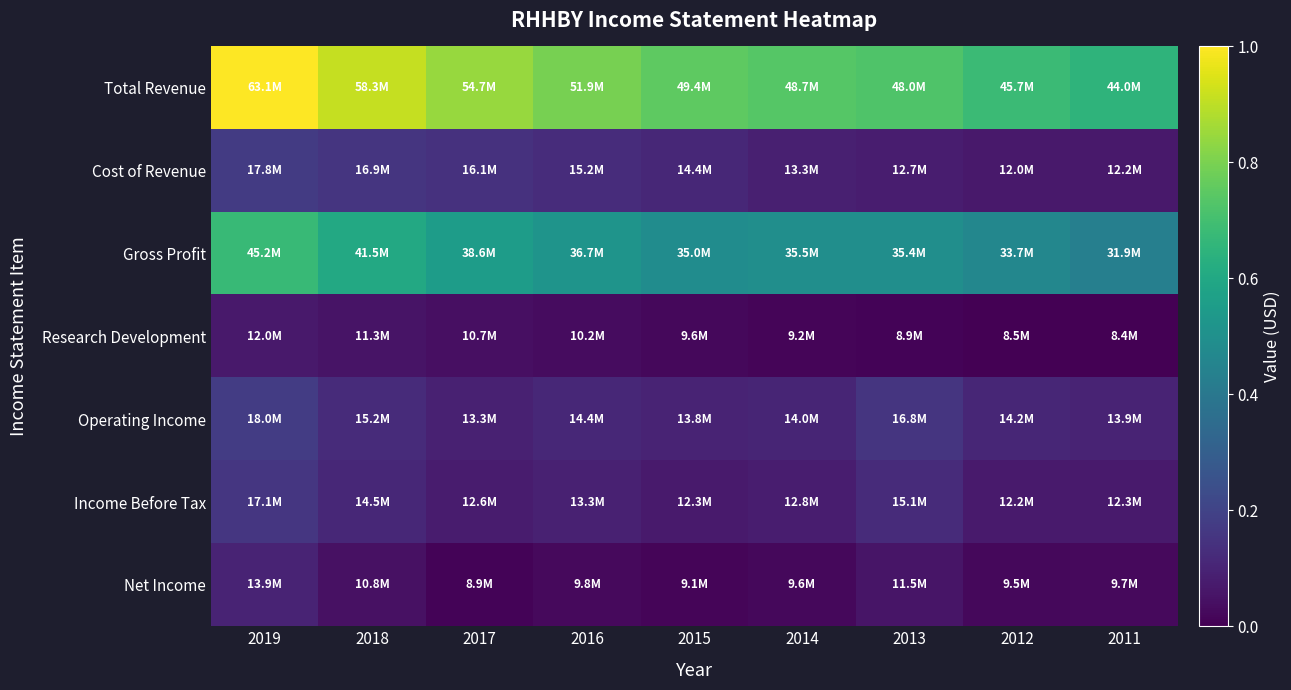

Reading left to right, list all the values displayed in this chart.

Total Revenue: 2019=1.0	2018=0.9	2017=0.8	2016=0.8	2015=0.8	2014=0.7	2013=0.7	2012=0.7	2011=0.7
Cost of Revenue: 2019=0.2	2018=0.2	2017=0.1	2016=0.1	2015=0.1	2014=0.1	2013=0.1	2012=0.1	2011=0.1
Gross Profit: 2019=0.7	2018=0.6	2017=0.6	2016=0.5	2015=0.5	2014=0.5	2013=0.5	2012=0.5	2011=0.4
Research Development: 2019=0.1	2018=0.1	2017=0.0	2016=0.0	2015=0.0	2014=0.0	2013=0.0	2012=0.0	2011=0.0
Operating Income: 2019=0.2	2018=0.1	2017=0.1	2016=0.1	2015=0.1	2014=0.1	2013=0.2	2012=0.1	2011=0.1
Income Before Tax: 2019=0.2	2018=0.1	2017=0.1	2016=0.1	2015=0.1	2014=0.1	2013=0.1	2012=0.1	2011=0.1
Net Income: 2019=0.1	2018=0.0	2017=0.0	2016=0.0	2015=0.0	2014=0.0	2013=0.1	2012=0.0	2011=0.0